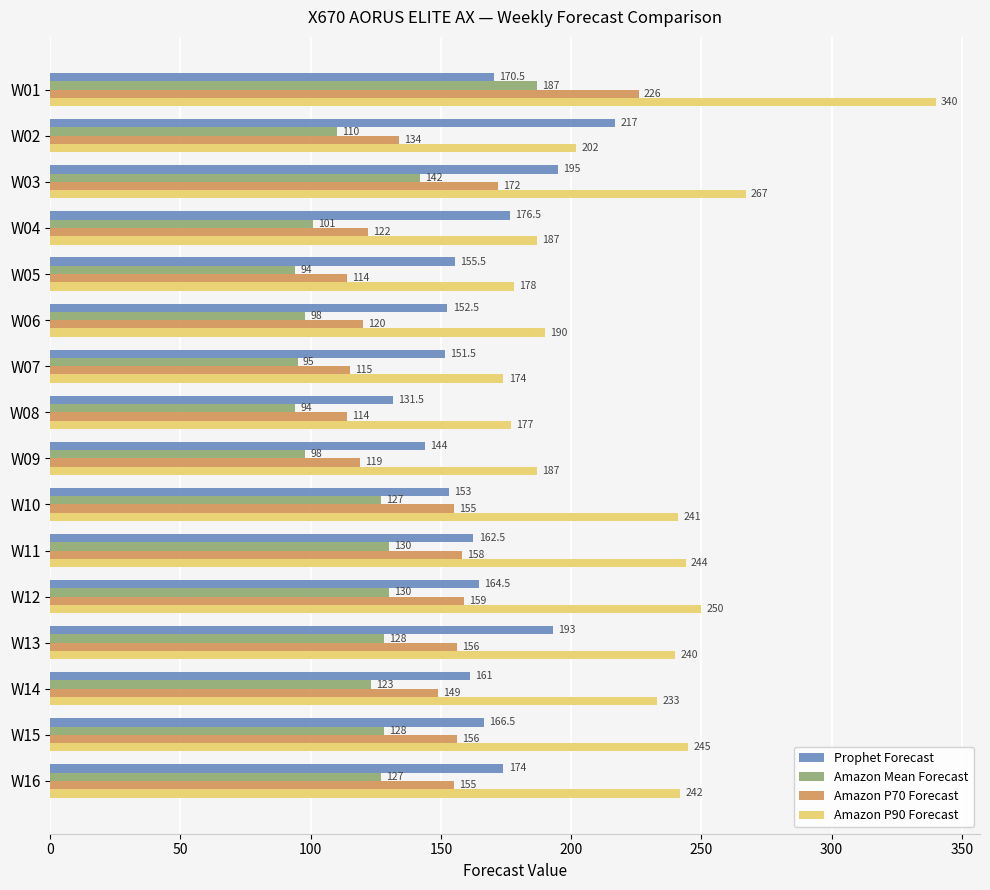

Where is Amazon Mean Forecast nearest to the value 140?

W03